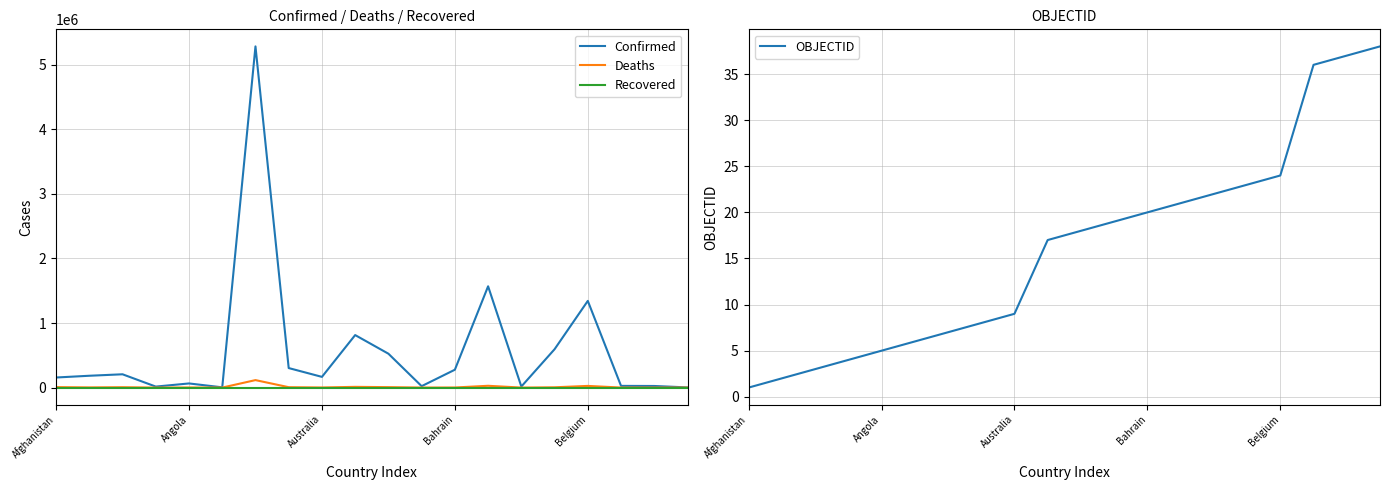

The OBJECTID series shows 5 at Angola. True or false?

True